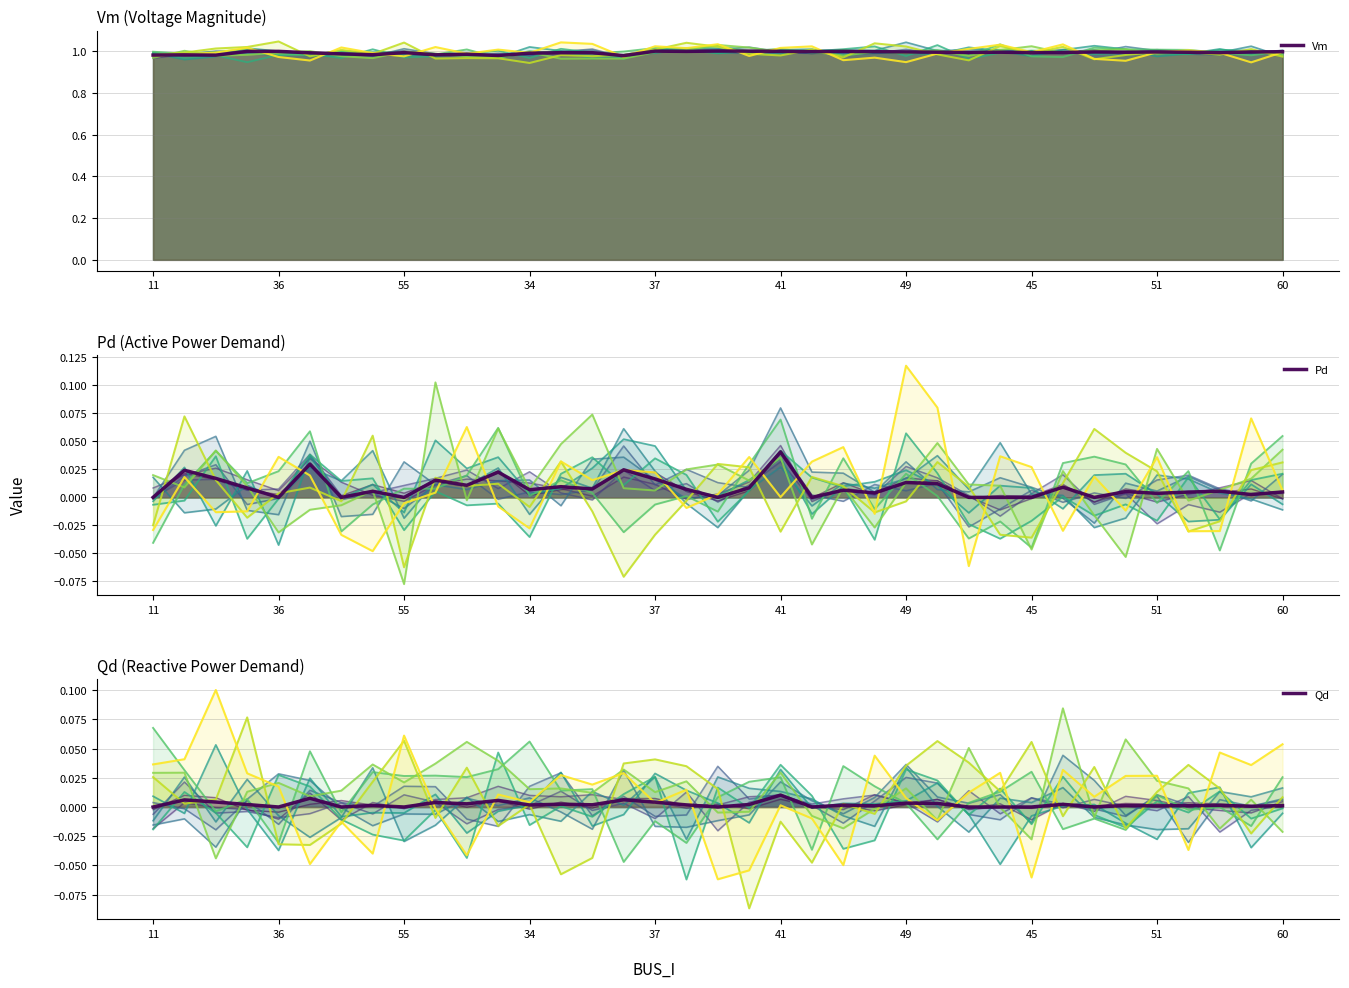

What is the value of the Vm scenario 1 point at the 16th from the left?

1.0